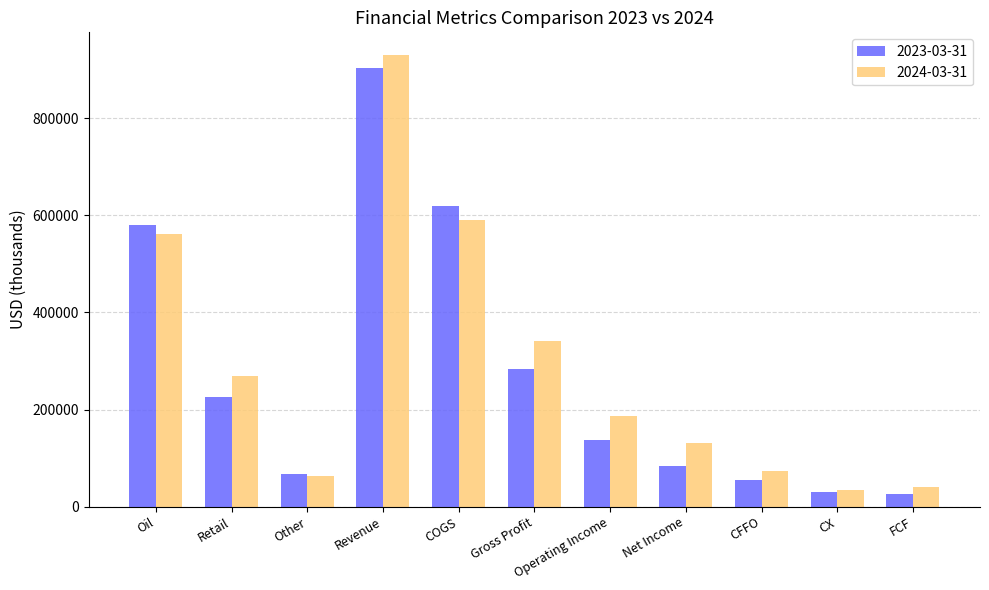

What is the total value across all series at Oil?

1141457